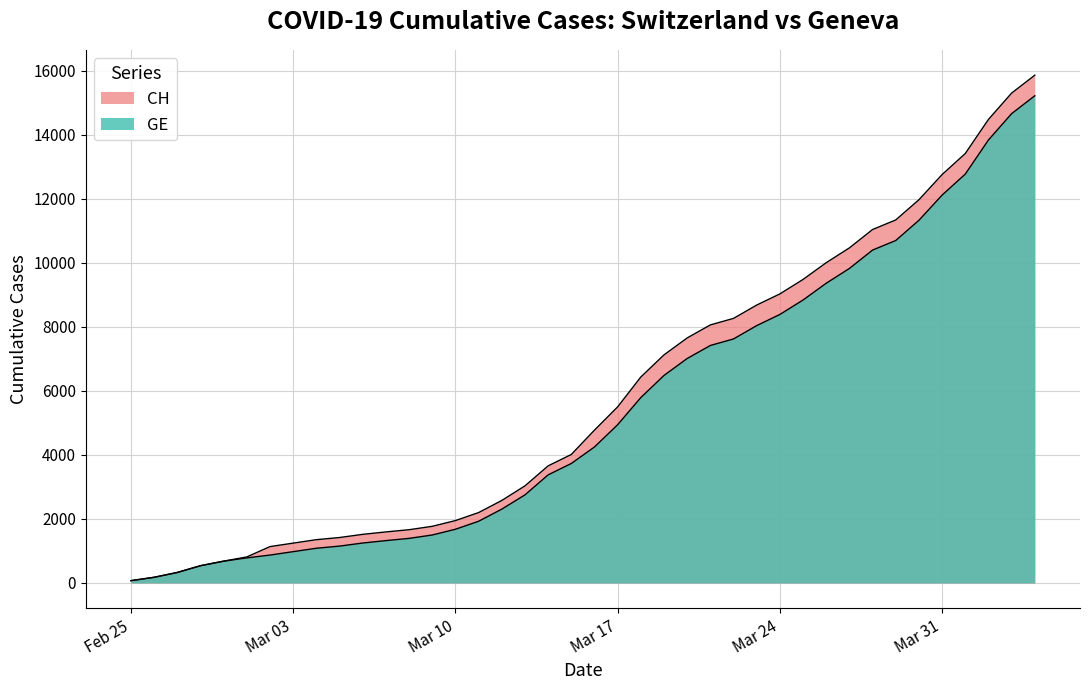

Rank the series at 2020-03-13 from lowest to highest value.

GE, CH